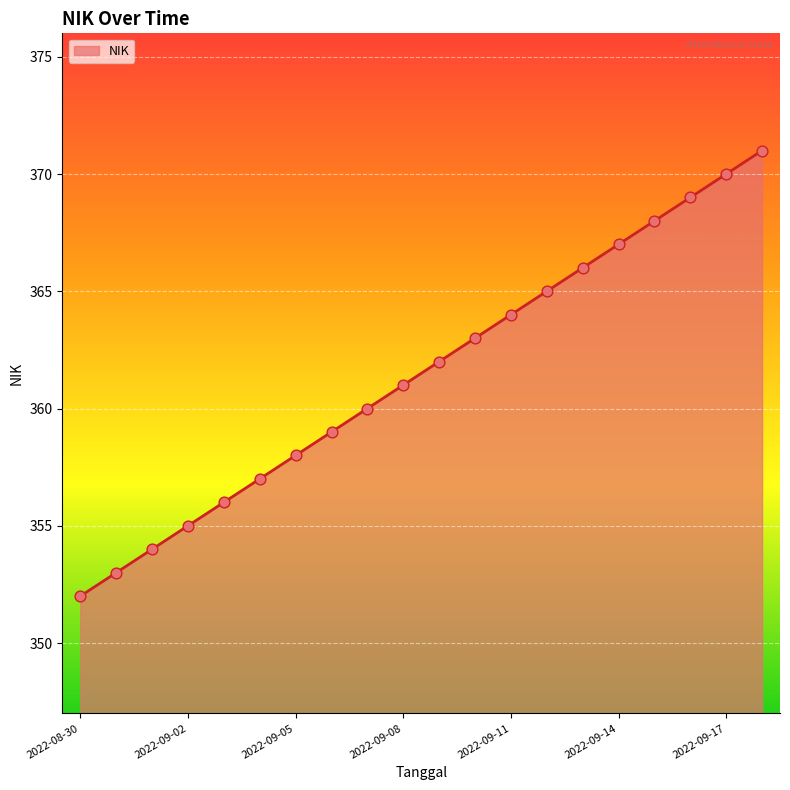

What is the minimum value shown in the chart?

352